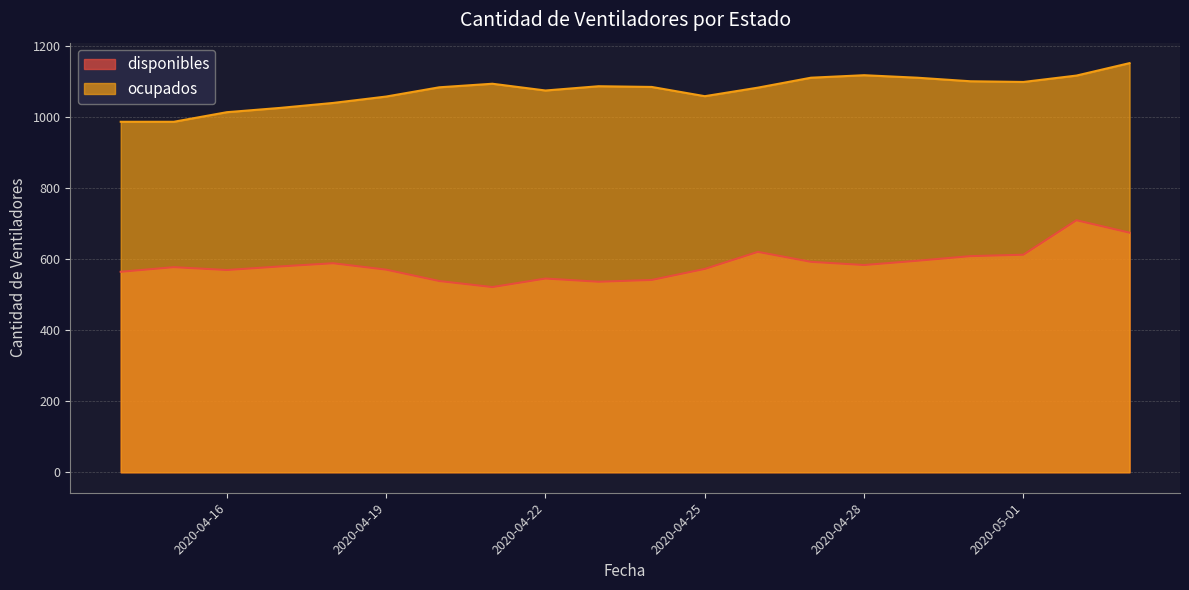

At which label does disponibles reach its peak?

2020-05-02